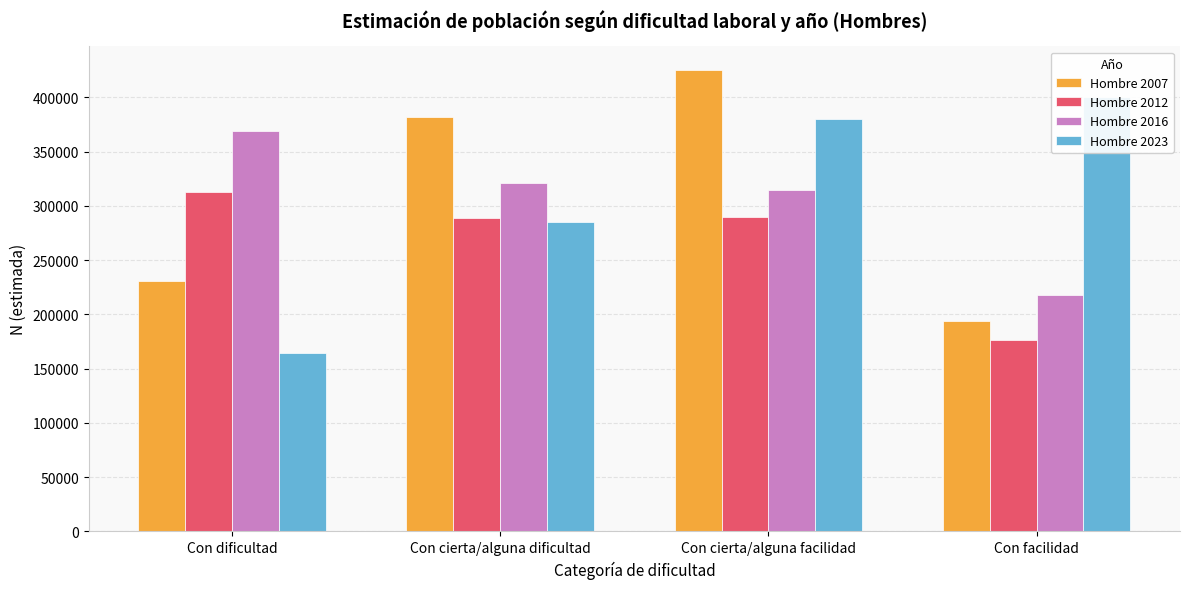

What is the minimum value for Hombre 2023?

164852